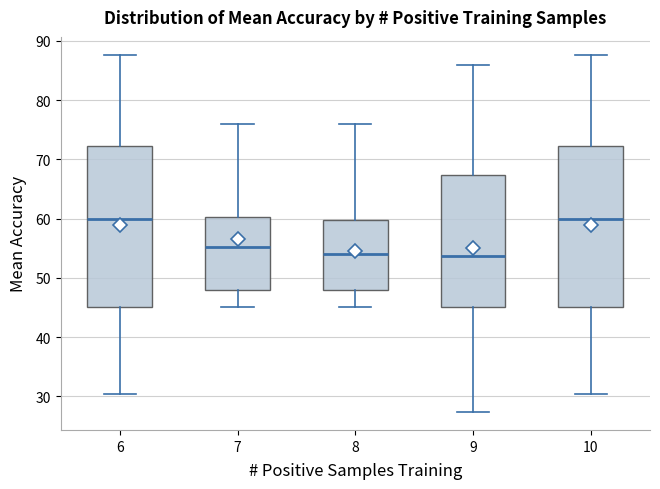

Reading left to right, transcribe this box plot: for each box, give where its median line is, the range the box spans, and where its two whiskers end, as read against the y-axis. The values are not printed on the chart, so give them approximately, as read against the axis.

6: median 60, box 45 to 72, whiskers 30 to 88
7: median 55, box 48 to 60, whiskers 45 to 76
8: median 54, box 48 to 60, whiskers 45 to 76
9: median 54, box 45 to 67, whiskers 27 to 86
10: median 60, box 45 to 72, whiskers 30 to 88